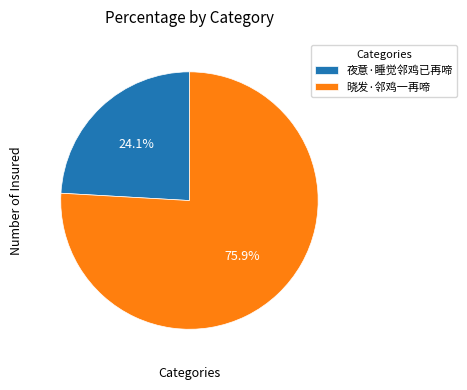

The 夜意·睡觉邻鸡已再啼 slice represents 24% of the pie. True or false?

True